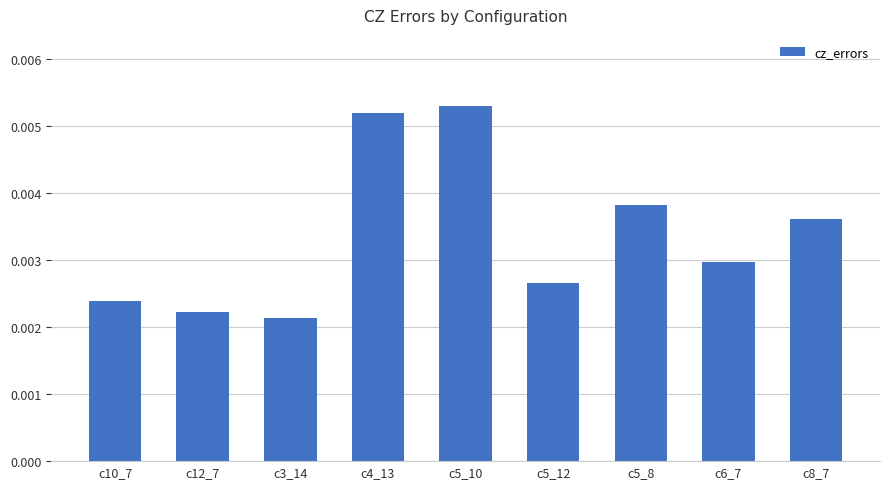

Between c5_10 and c8_7, which is larger?

c5_10